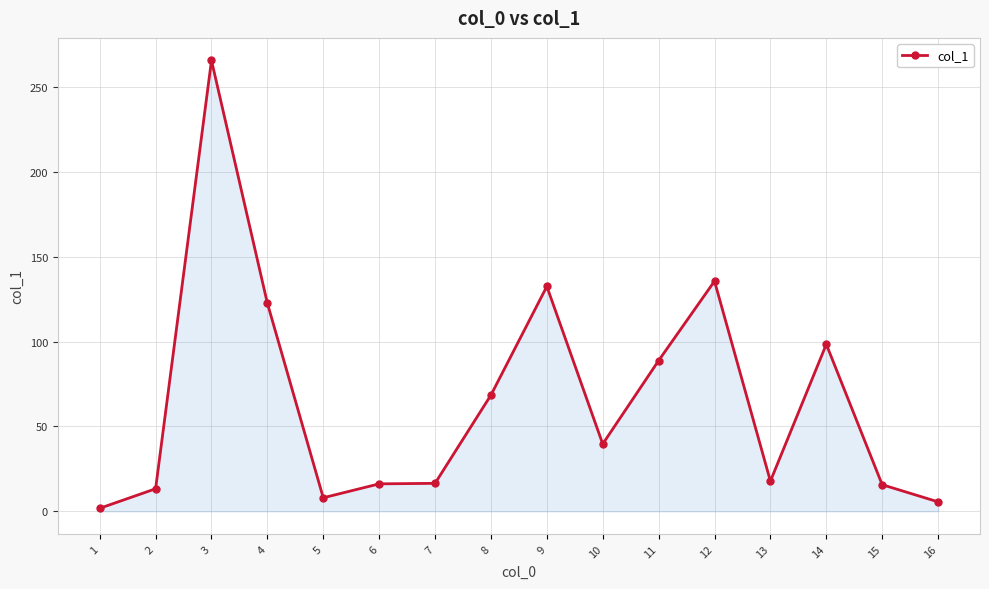

What is the change in value from 6 to 11?

+72.6